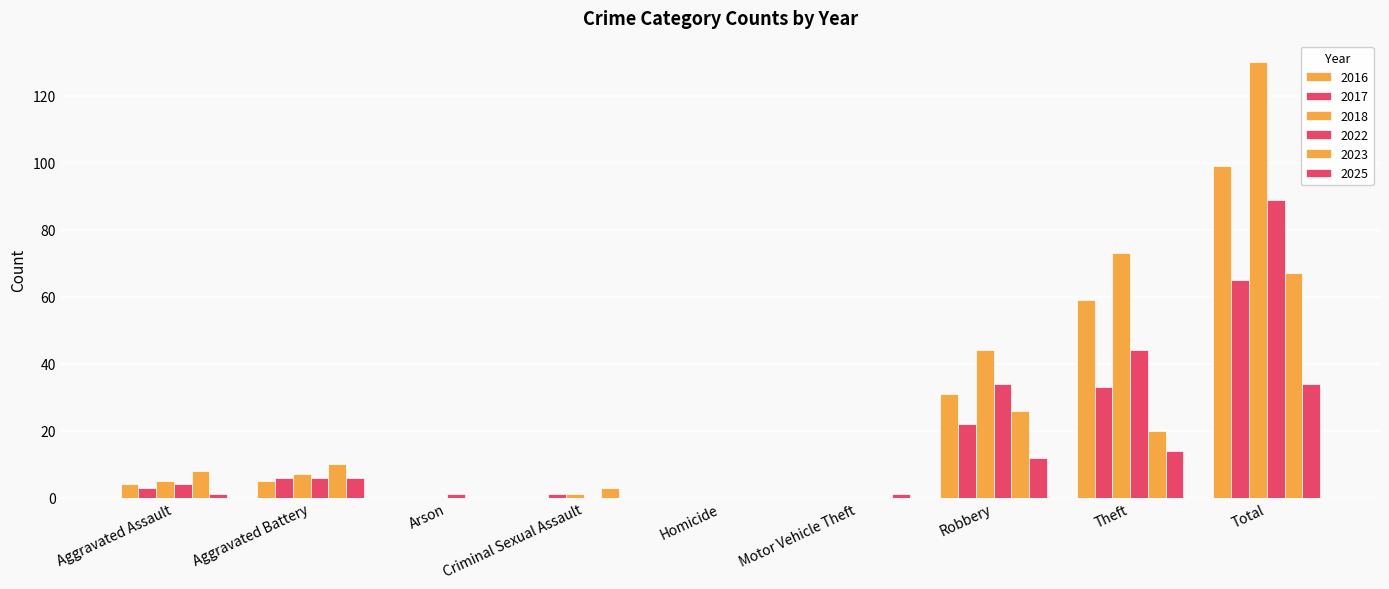

Reading left to right, list all the values displayed in this chart.

2016: 4	5	0	0	0	0	31	59	99
2017: 3	6	0	1	0	0	22	33	65
2018: 5	7	0	1	0	0	44	73	130
2022: 4	6	1	0	0	0	34	44	89
2023: 8	10	0	3	0	0	26	20	67
2025: 1	6	0	0	0	1	12	14	34